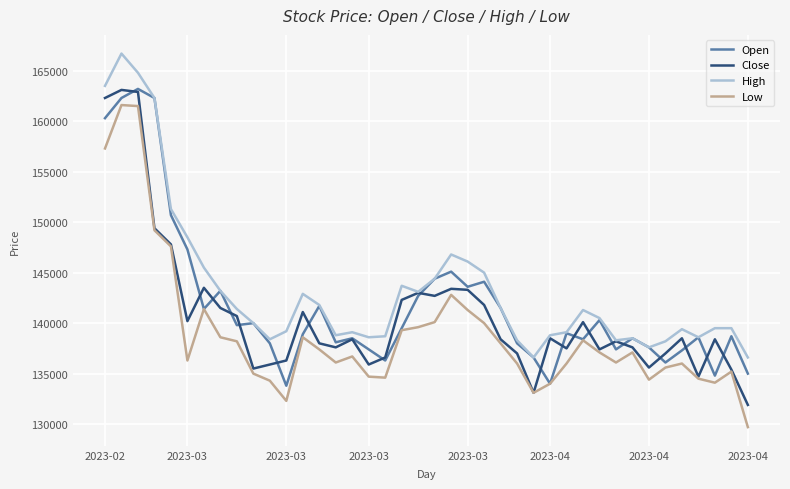

True or false: High and Low cross at least once.

False